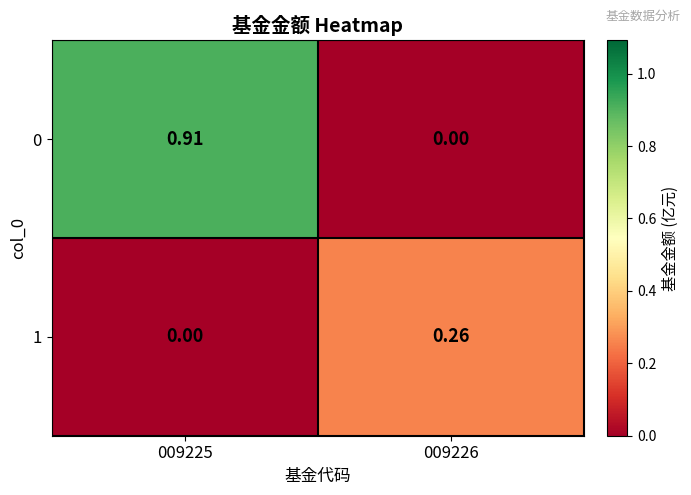

Which series changed the most between 009225 and 009226?

0